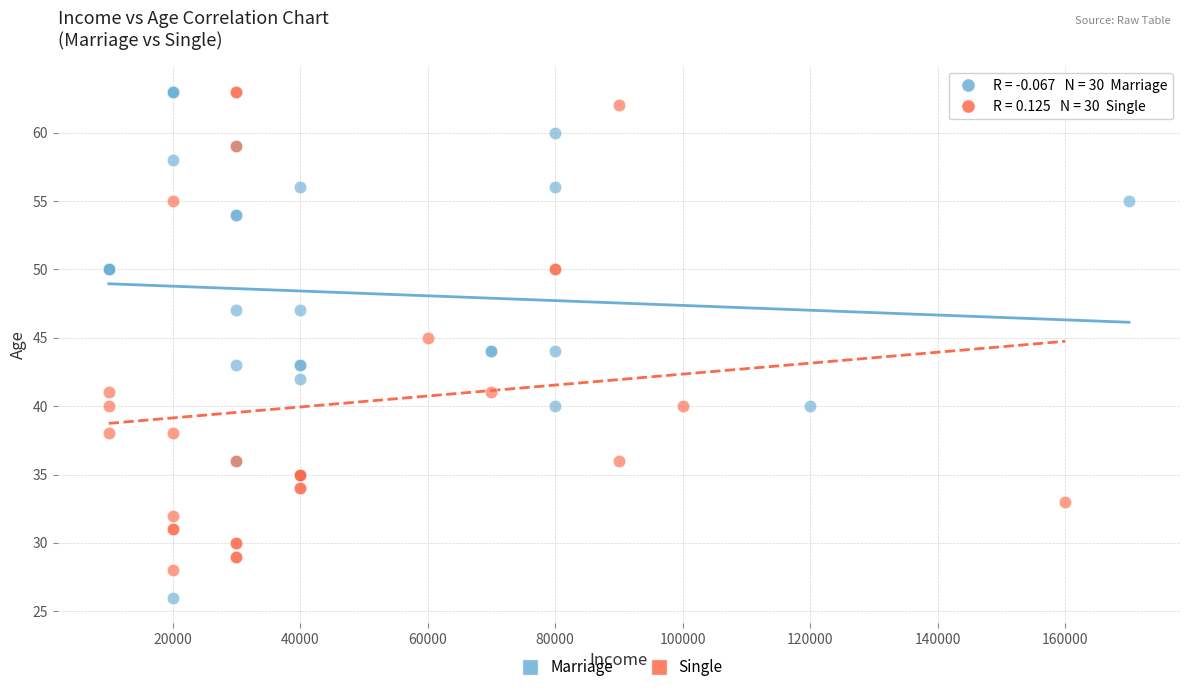

What are all the series names shown in the legend?

Marriage, Single